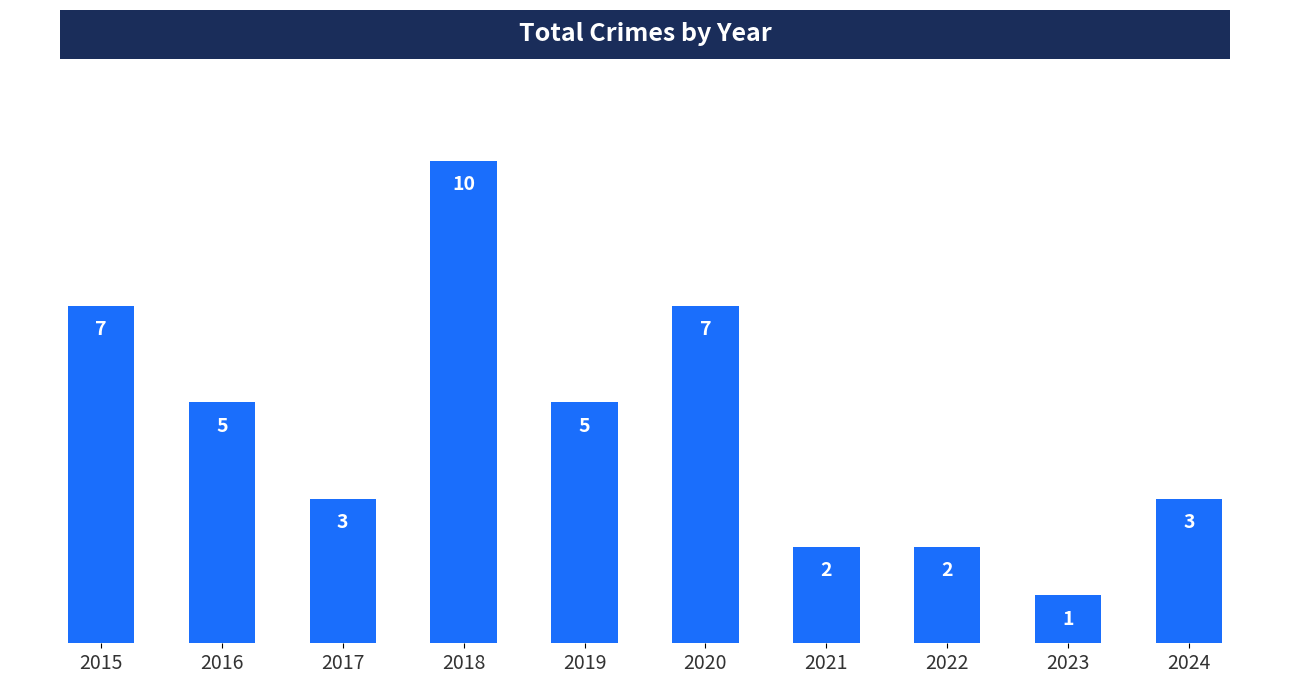

Is it true that the value at 2024 is 3?

True